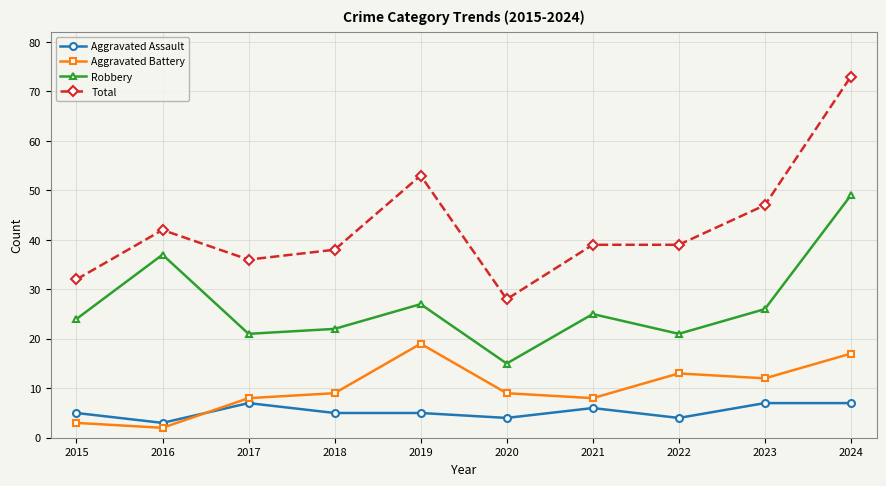

What are all the series names shown in the legend?

Aggravated Assault, Aggravated Battery, Robbery, Total